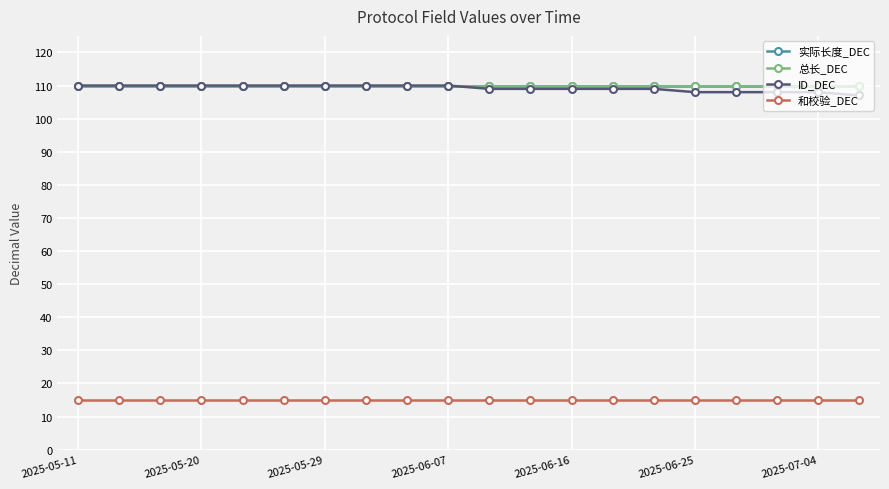

Rank the series by their maximum value, from lowest to highest.

和校验_DEC, 实际长度_DEC, 总长_DEC, ID_DEC